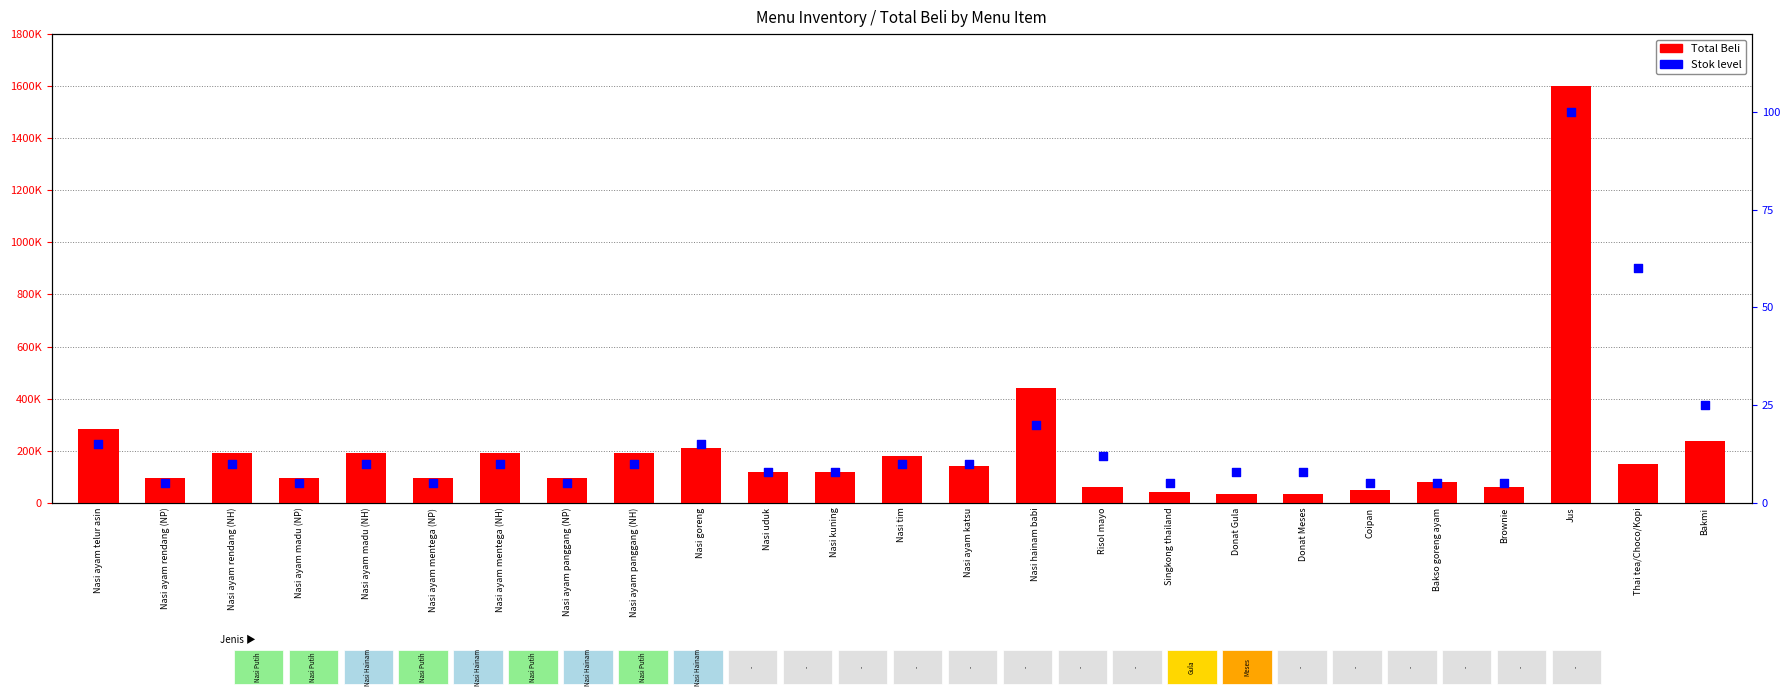

At how many categories does at least one series exceed 968761?

1